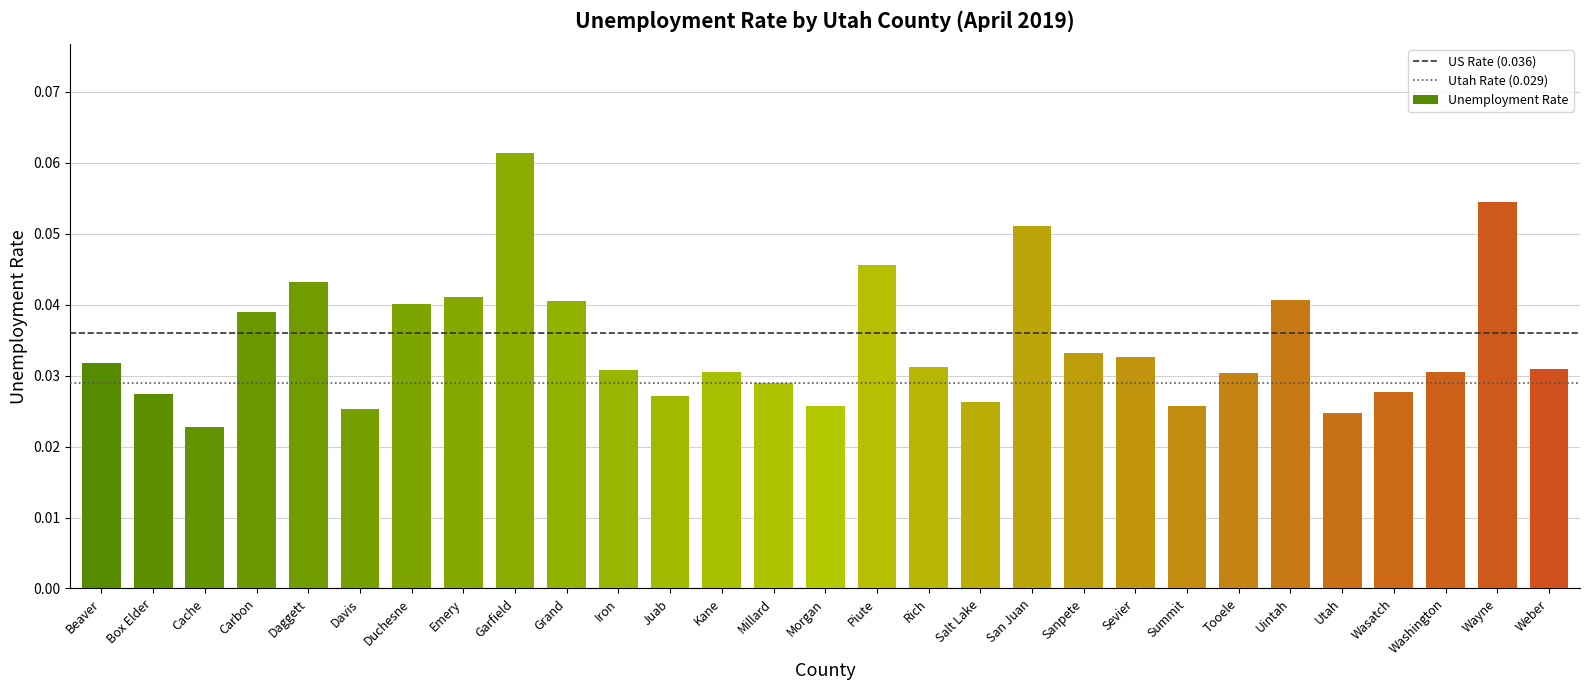

What is the label of the 9th bar from the left?

Garfield